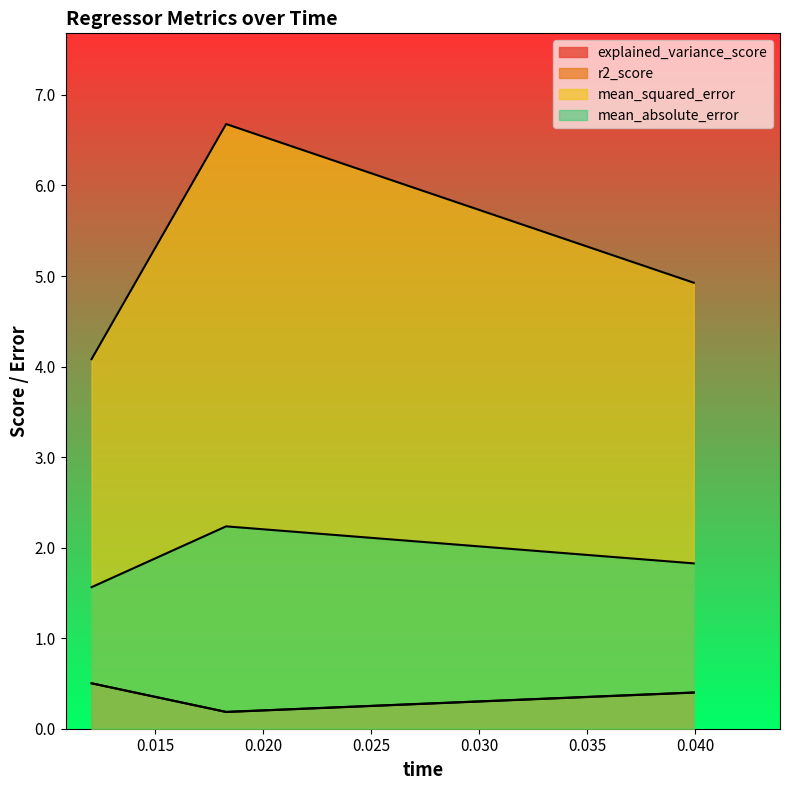

What is the average value of the mean_absolute_error series?

1.9